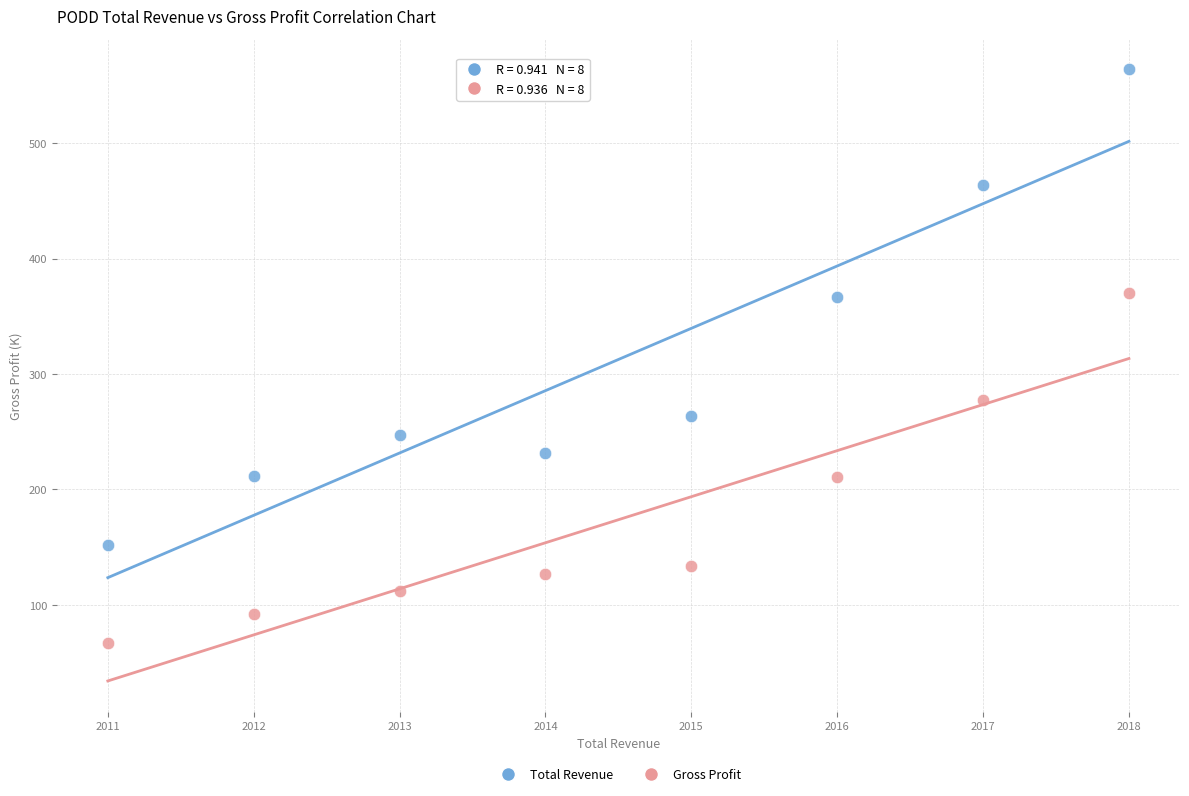

Across all data points, what is the range of Y values (max minus min)?

497.1